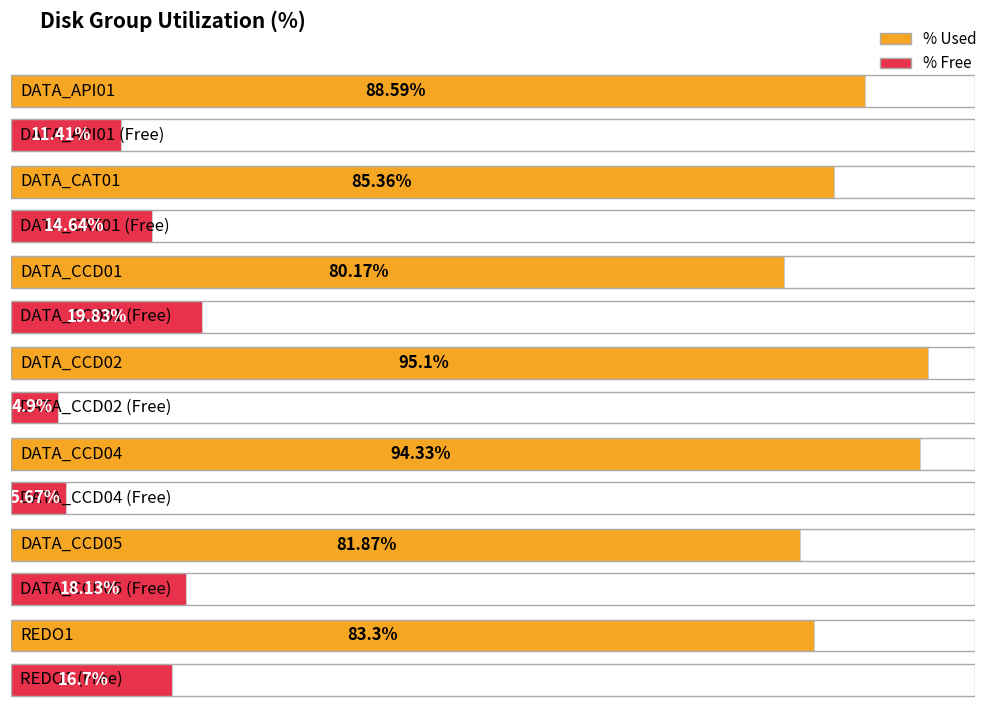

Rank the series by their maximum value, from lowest to highest.

% Free, % Used